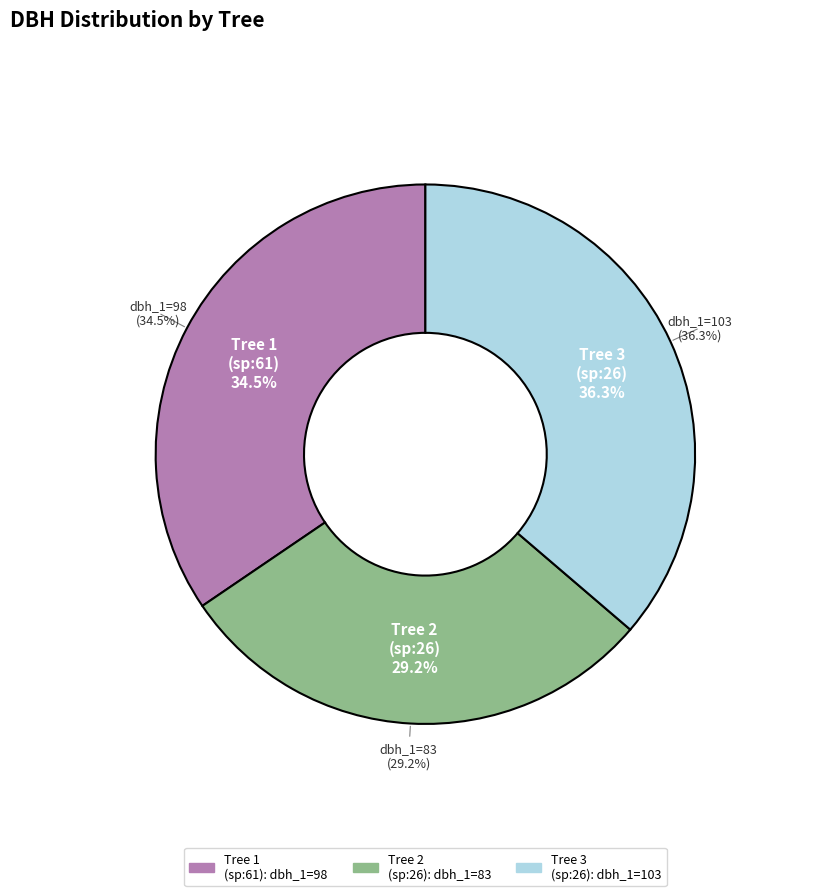

What is the change in value from IFN3_15_2962_A_6C_1_IFN3 to IFN3_15_2962_A_6C_3_IFN3?

+5